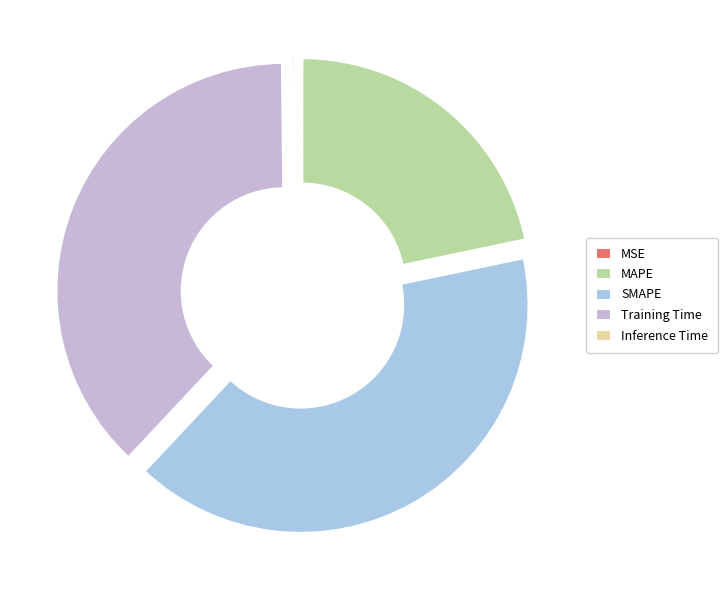

To the nearest percent, what is the average slice percentage?

20%